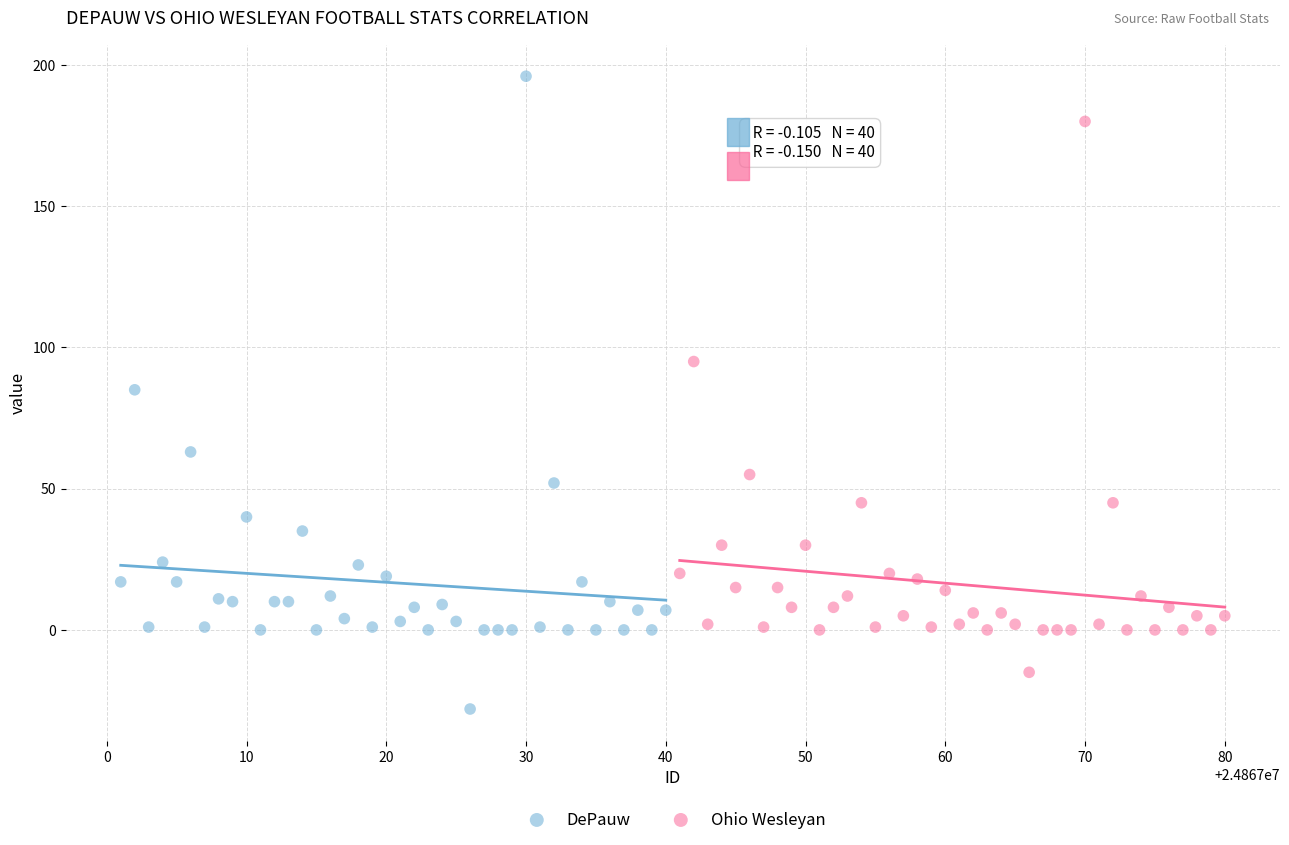

Which series contains the lowest Y value?

DePauw